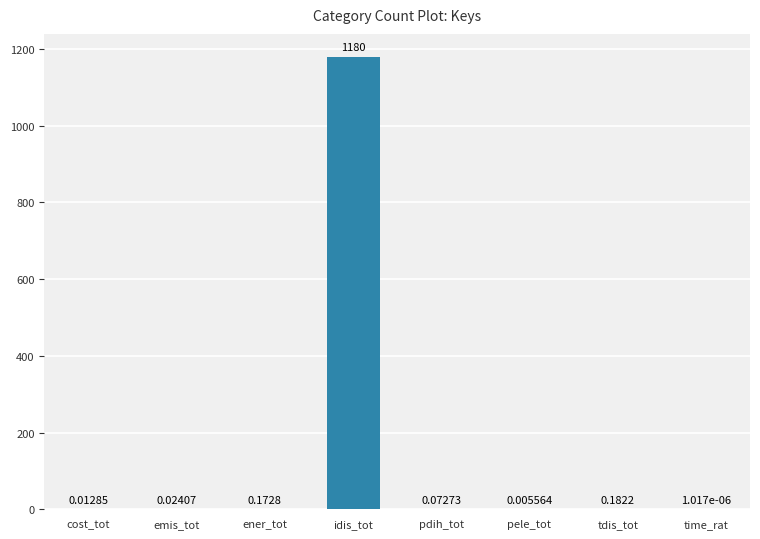

Between cost_tot and pele_tot, which is larger?

cost_tot